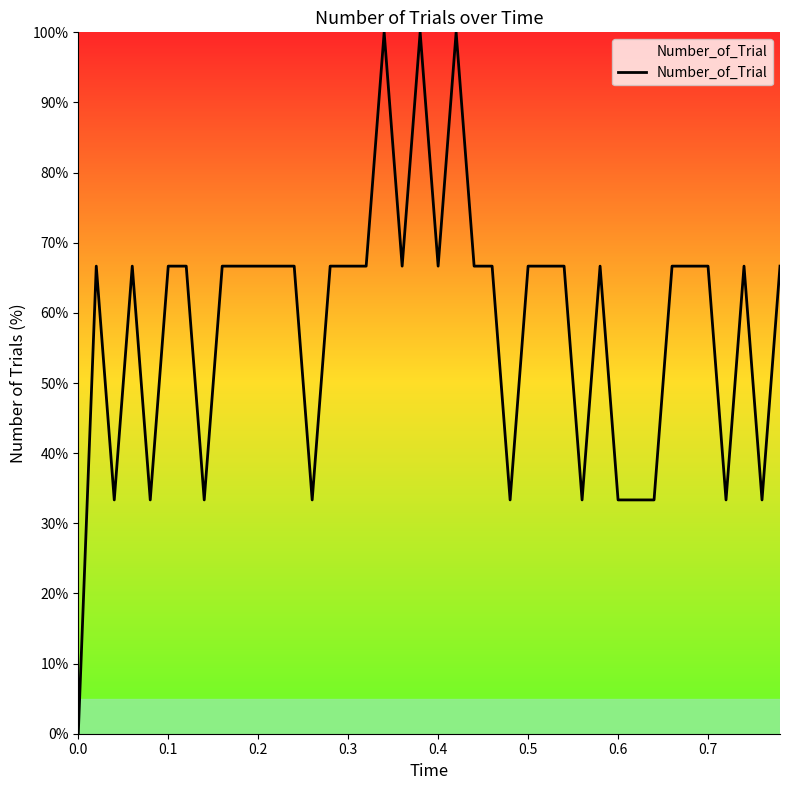

What is the maximum value shown in the chart?

100.0